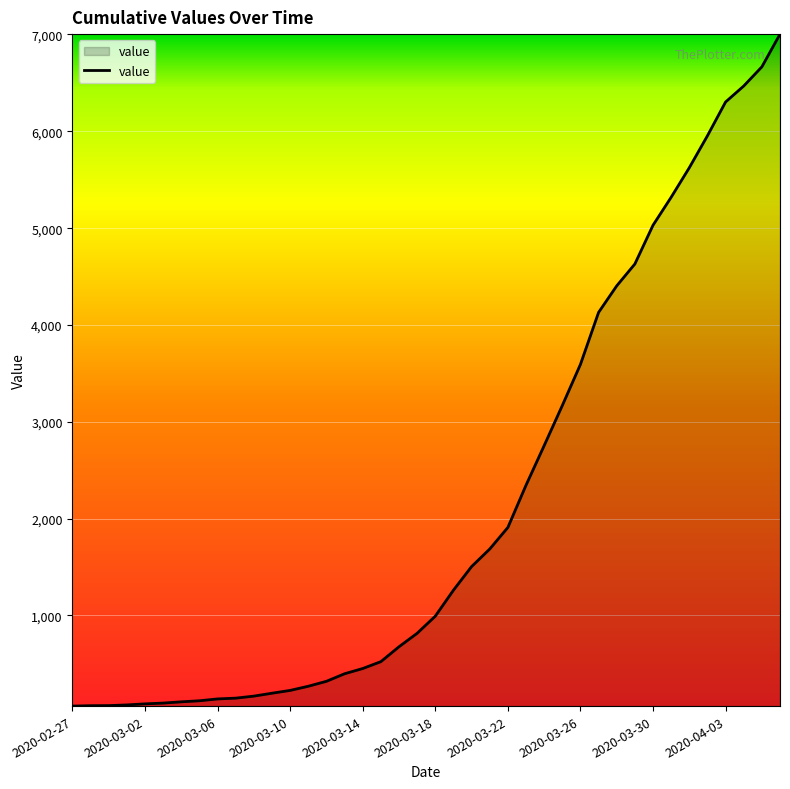

What is the value of the 32nd point from the left?

4630